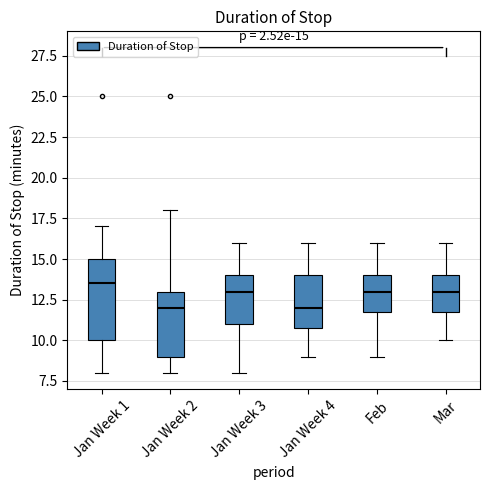

Which box has the highest median line?

Jan Week 1